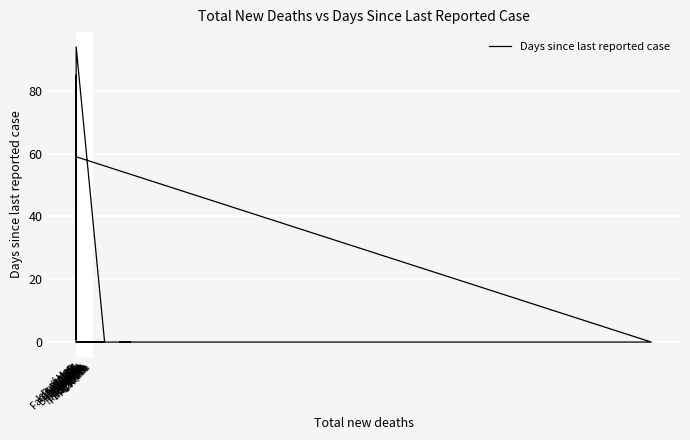

What is the difference between the maximum and minimum values?

94